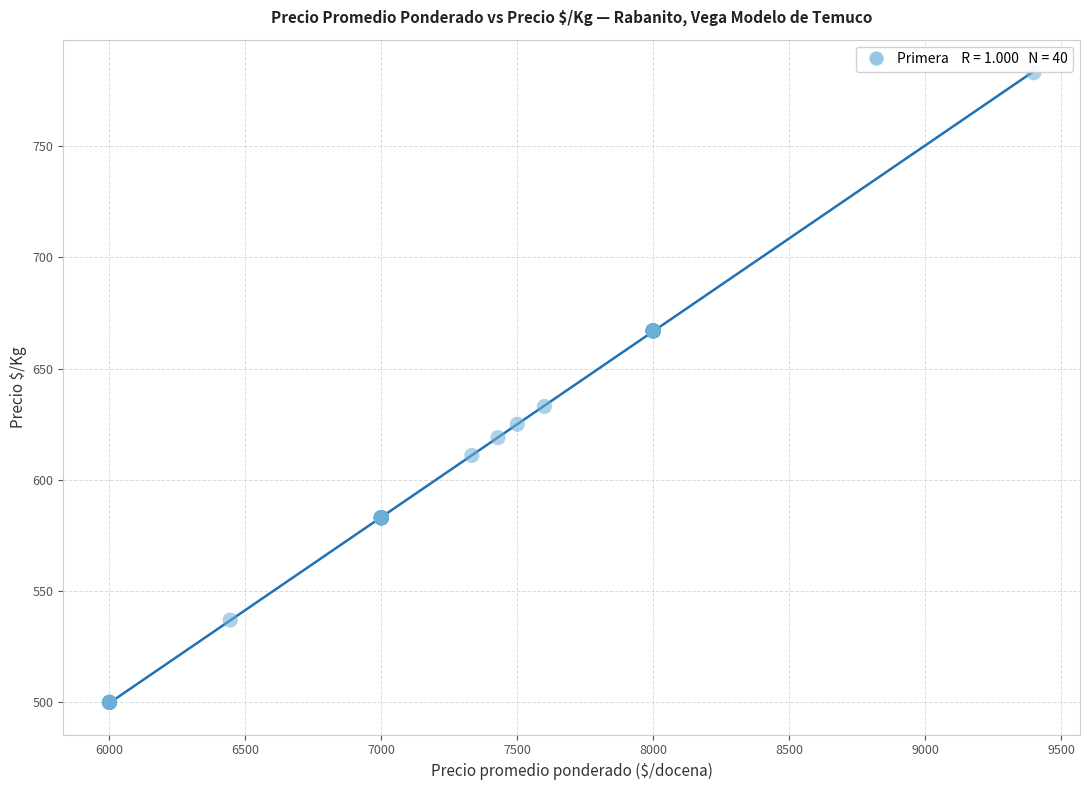

What Y value in the scatter plot is closest to 641?

633